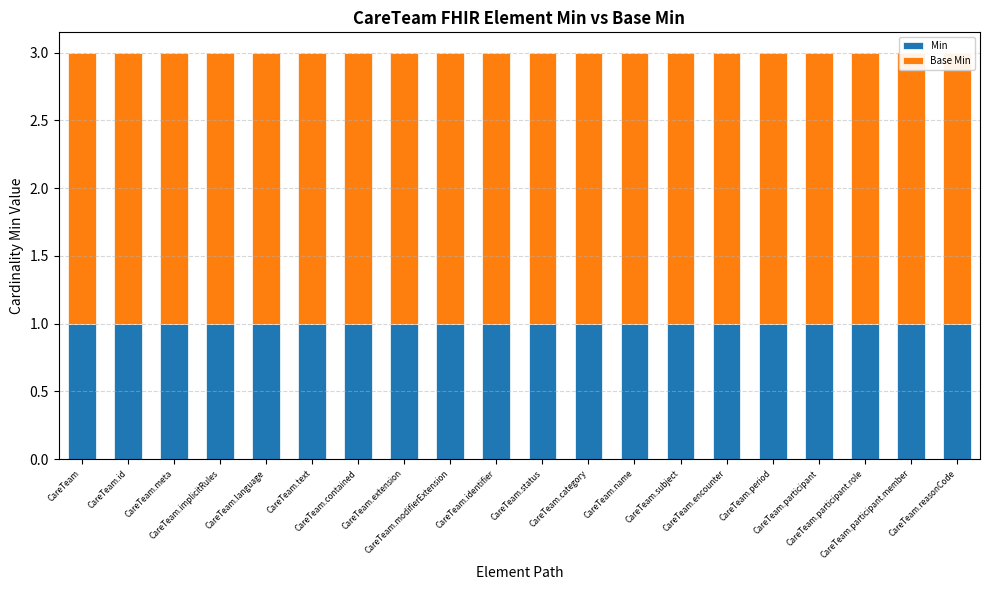

Which series changed the most between CareTeam.text and CareTeam.participant?

Min